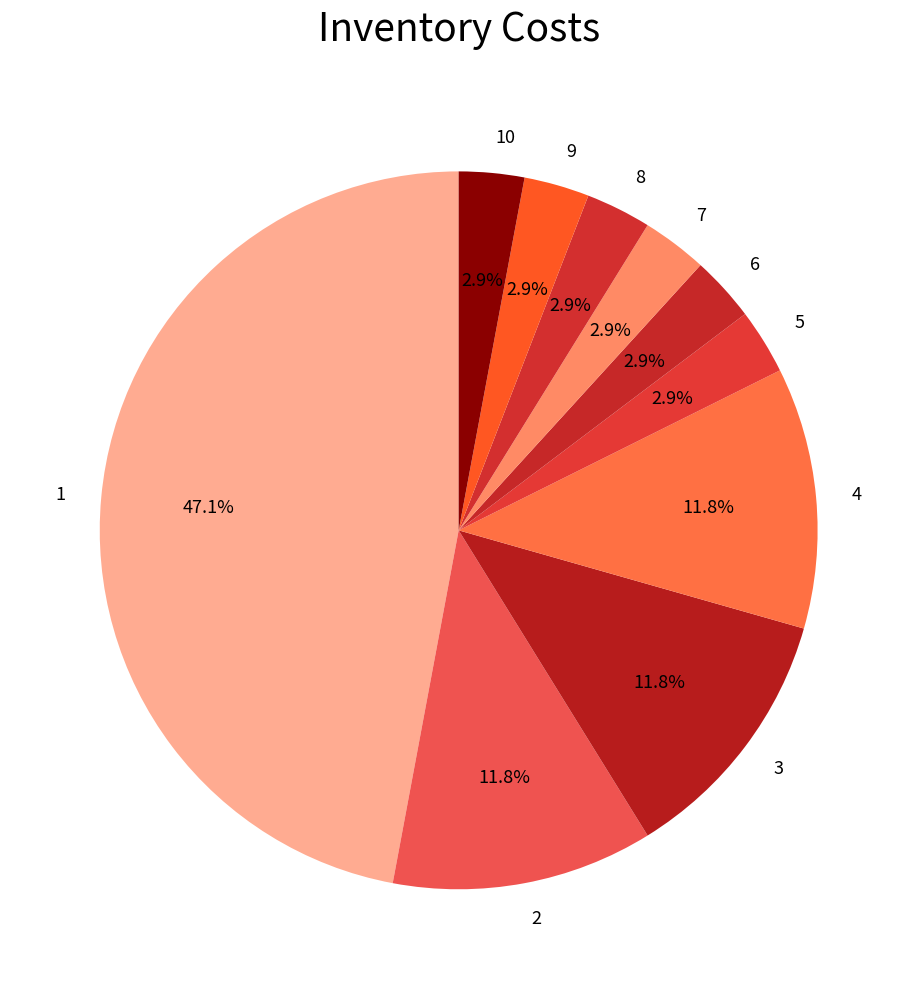

To the nearest percent, what portion does 6 represent?

3%